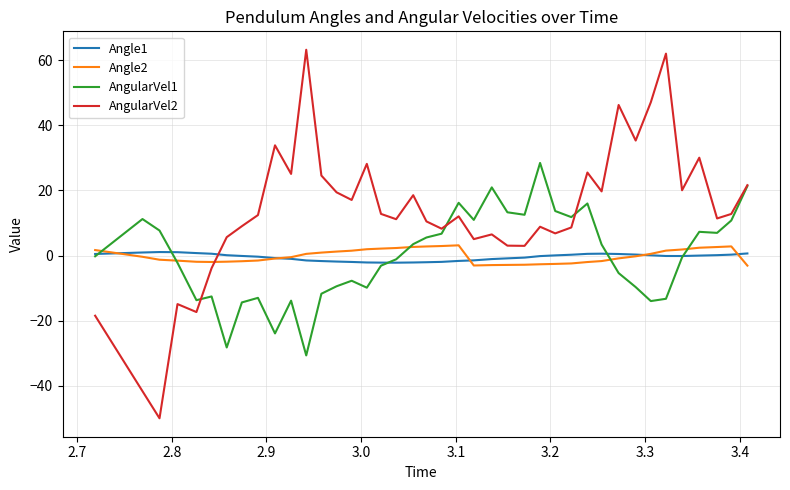

How many intersections are there between AngularVel1 and Angle2?

5